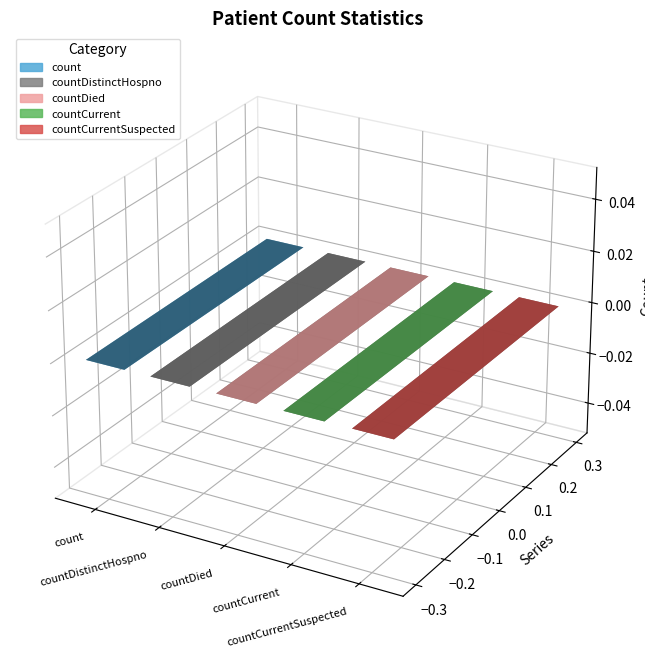

Rank the categories by value from lowest to highest.

countCurrentSuspected, countDistinctHospno, countCurrent, countDied, count